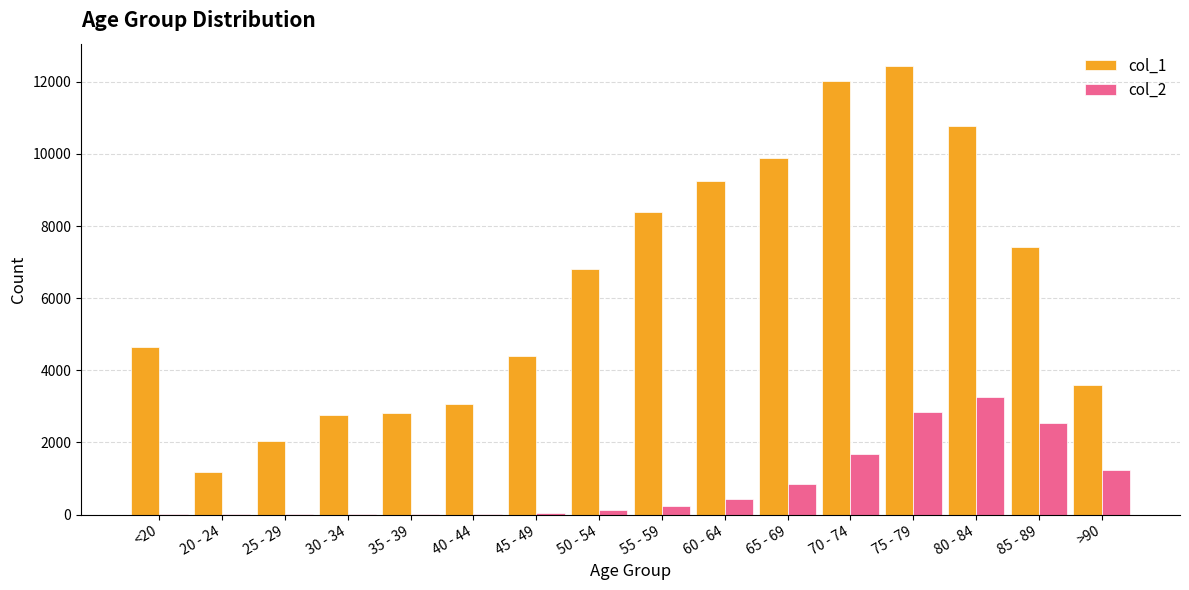

What is the average value of the col_1 series?

6343